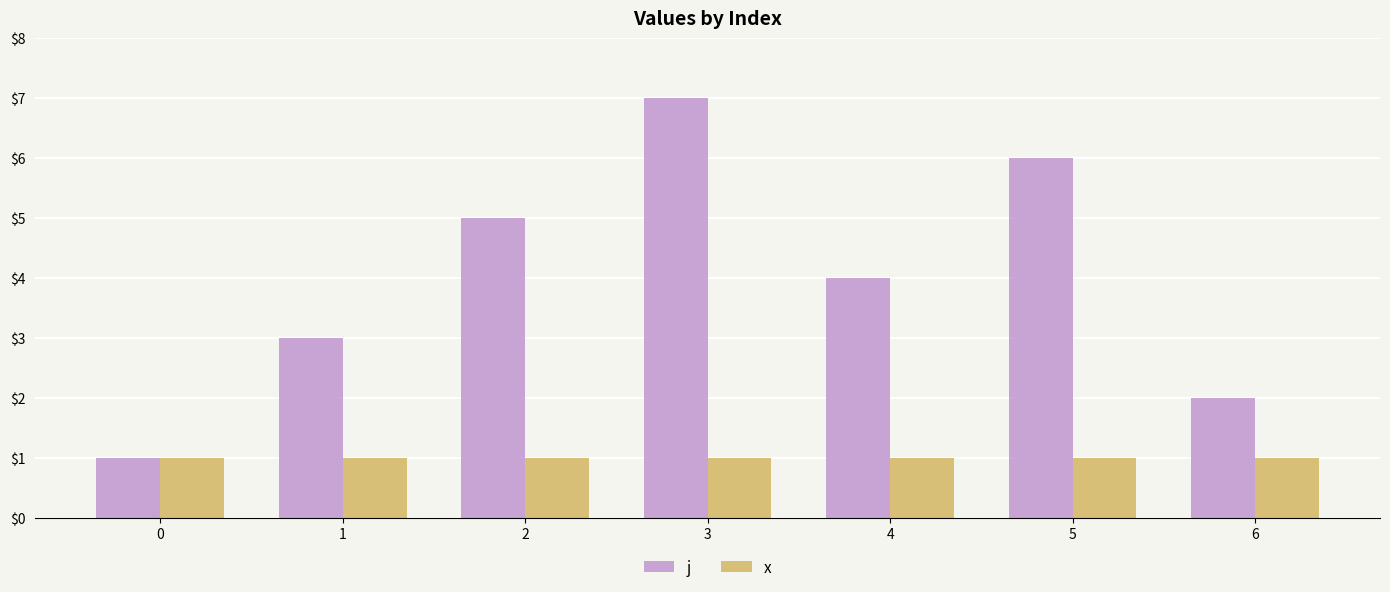

What is the value of the x bar at the 2nd from the left?

1